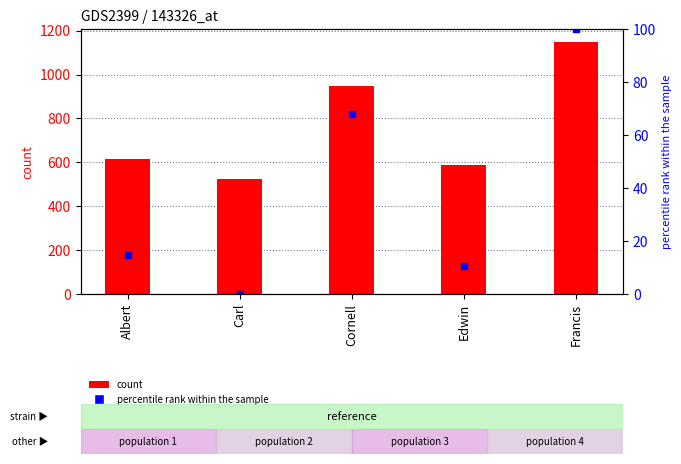

Count the number of categories in the chart.

5